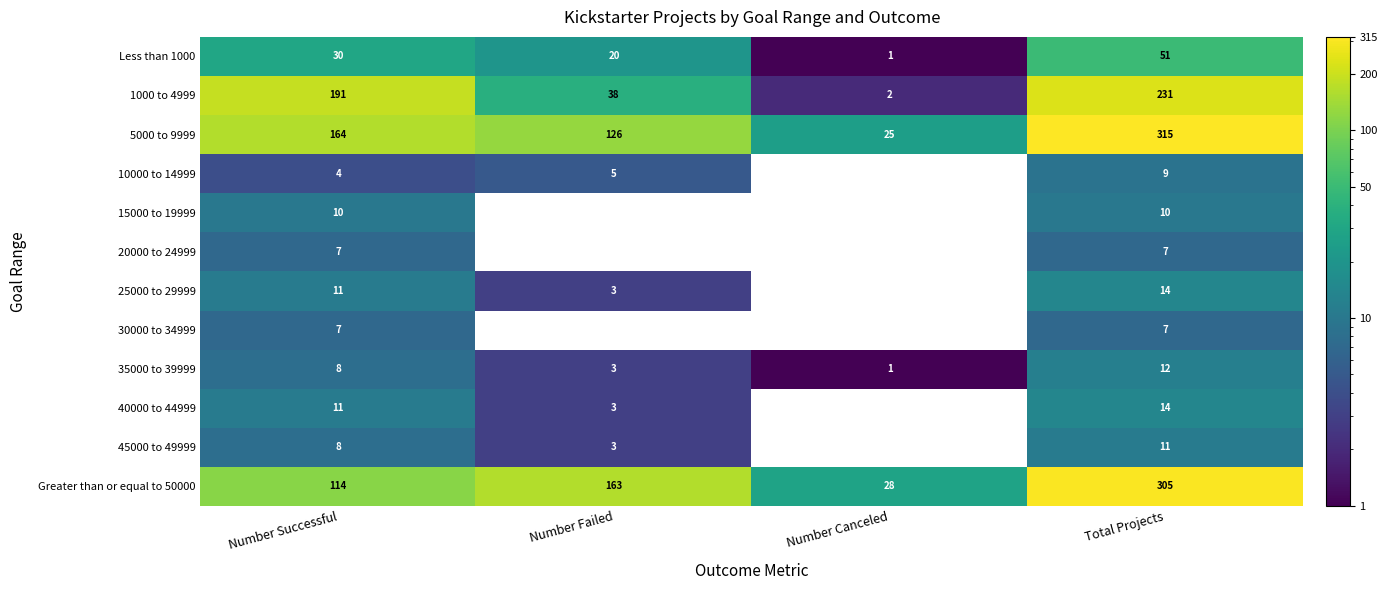

The 20000 to 24999 series shows -4 at Number Failed. True or false?

False